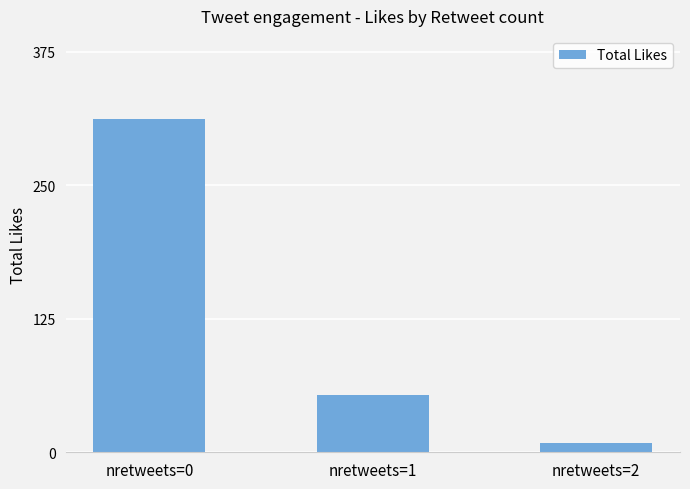

List the labels in order of value, smallest first.

nretweets=2, nretweets=1, nretweets=0